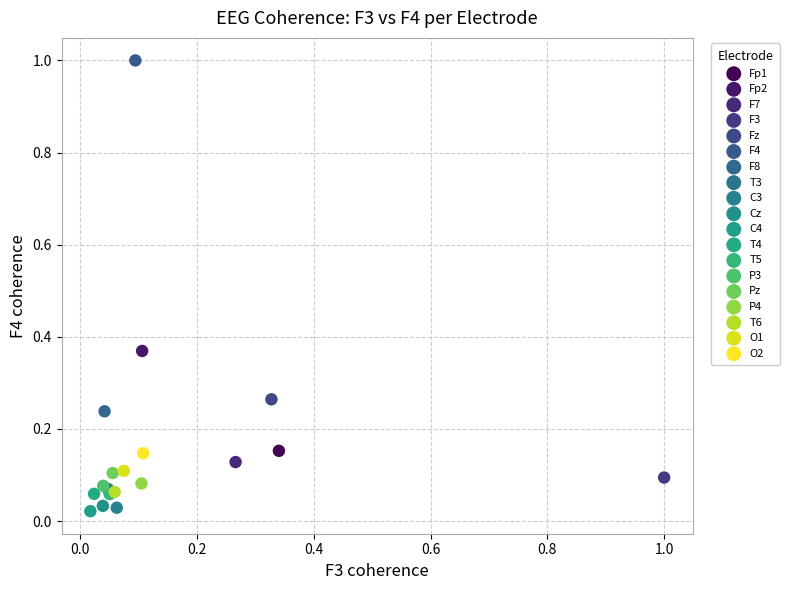

What are all the series names shown in the legend?

Fp1, Fp2, F7, F3, Fz, F4, F8, T3, C3, Cz, C4, T4, T5, P3, Pz, P4, T6, O1, O2